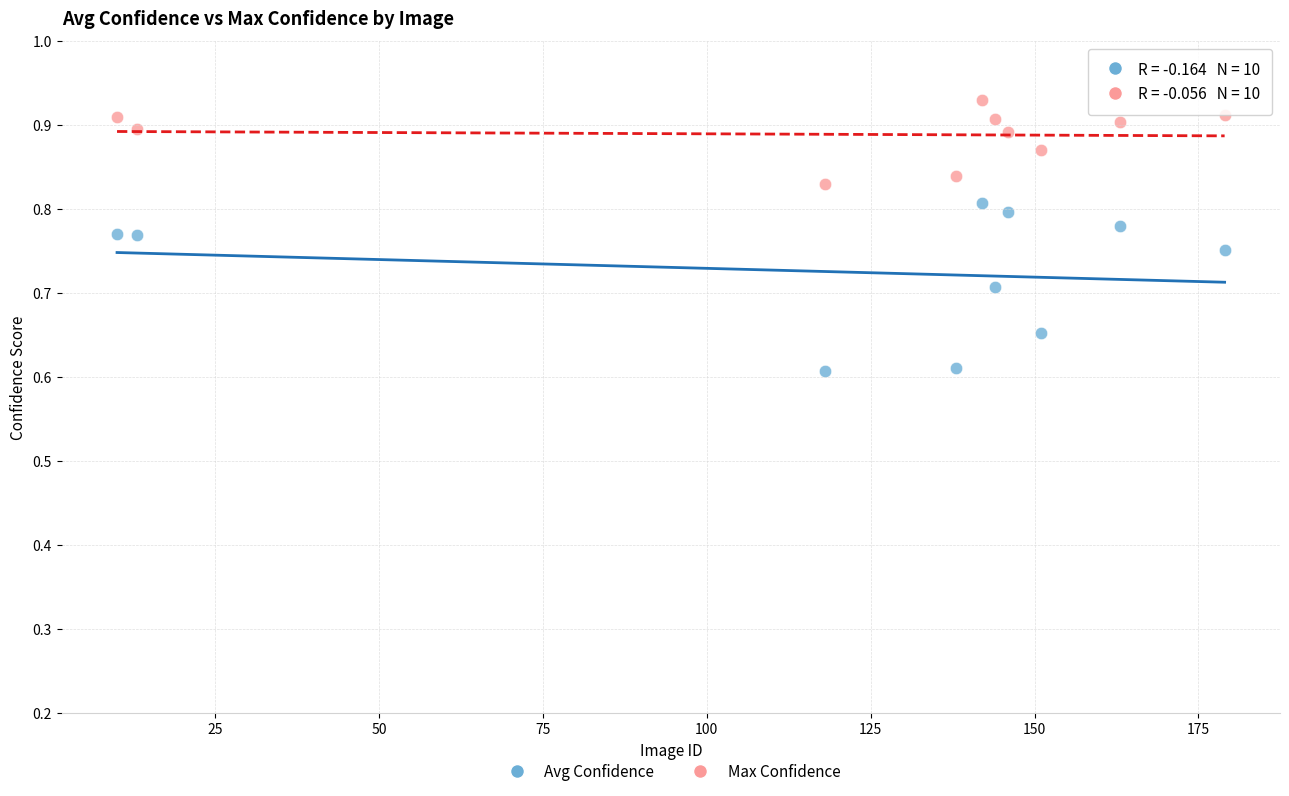

Which series reaches the maximum Y coordinate?

Max Confidence